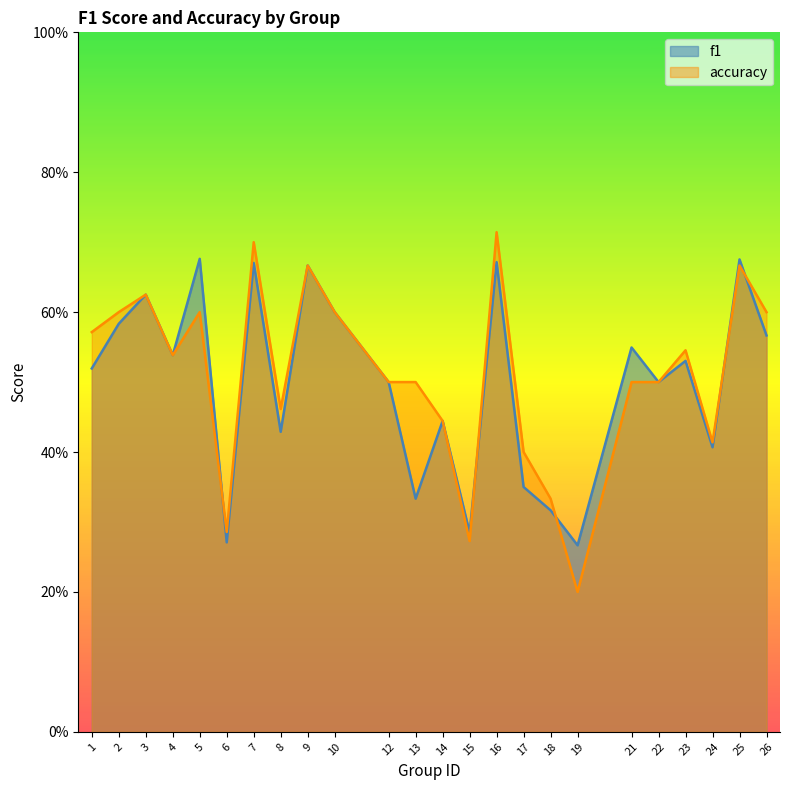

Between 8 and 13, which is larger?

8